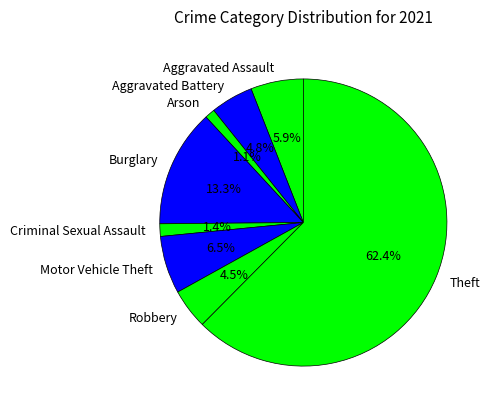

What is the largest slice in the pie chart?

Theft